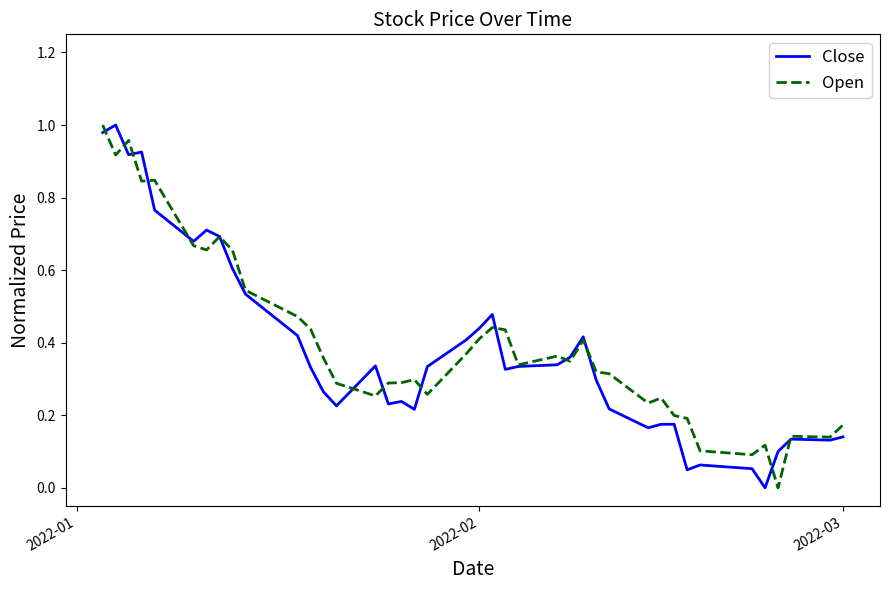

What is the difference between the maximum and minimum values in the Open series?

1.0